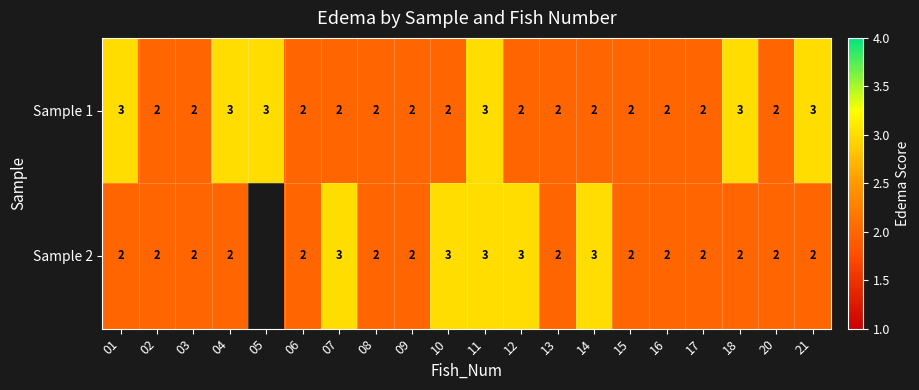

How many values in the Sample 1 series exceed 2?

6